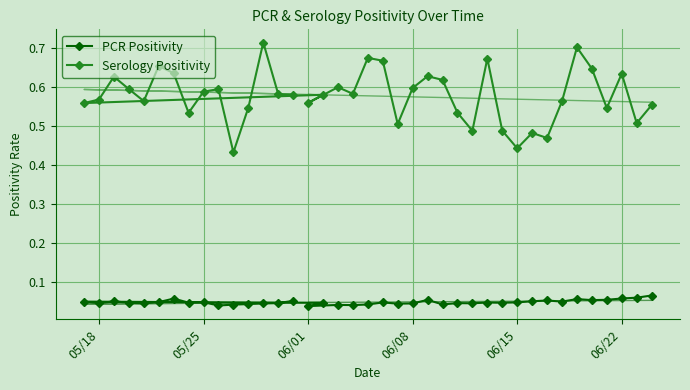

Reading left to right, list all the values displayed in this chart.

PCR Positivity: 0.1	0.0	0.0	0.0	0.0	0.0	0.0	0.0	0.1	0.0	0.0	0.0	0.1	0.0	0.1	0.0	0.0	0.0	0.0	0.0	0.0	0.0	0.0	0.1	0.0	0.0	0.0	0.0	0.0	0.0	0.1	0.1	0.1	0.1	0.1	0.1	0.1	0.1	0.1
Serology Positivity: 0.6	0.6	0.7	0.5	0.4	0.6	0.6	0.5	0.6	0.7	0.6	0.6	0.6	0.6	0.6	0.6	0.6	0.6	0.6	0.7	0.7	0.5	0.6	0.6	0.6	0.5	0.5	0.7	0.5	0.4	0.5	0.5	0.6	0.7	0.6	0.5	0.6	0.5	0.6